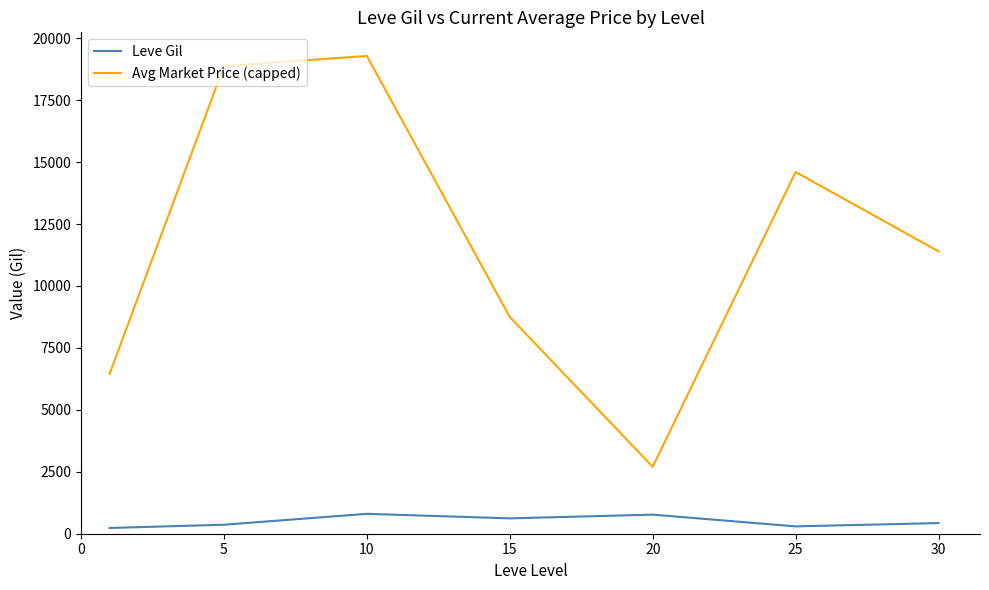

Rank the series by their average value, from highest to lowest.

Avg Market Price (capped), Leve Gil